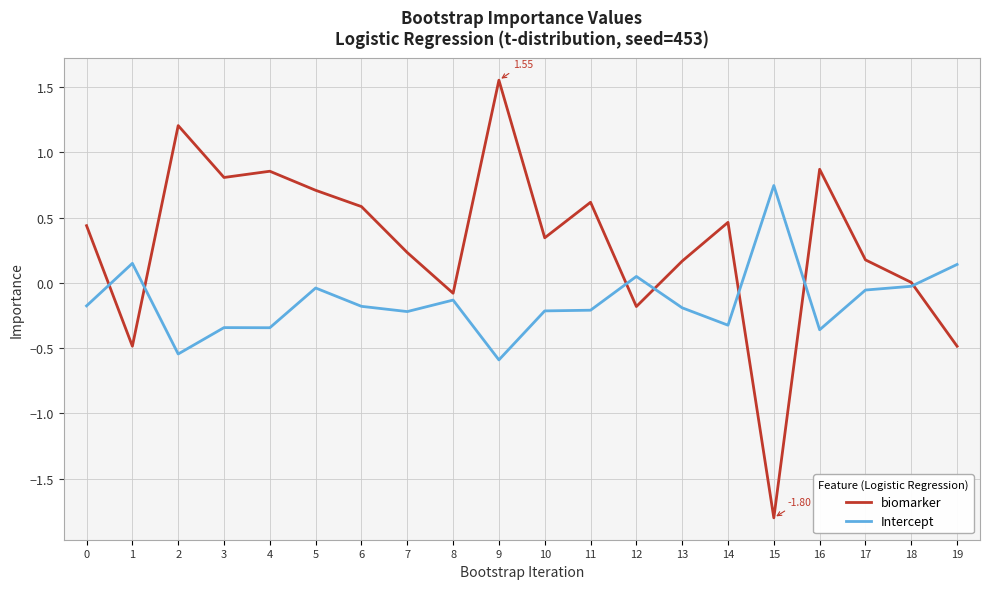

Rank the series at 10 from highest to lowest value.

biomarker, Intercept